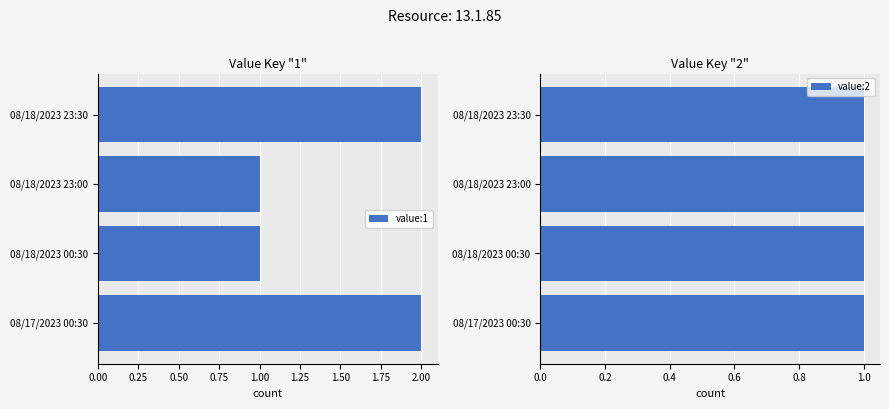

The value of value:2 at 0.50 is 1.3. True or false?

False